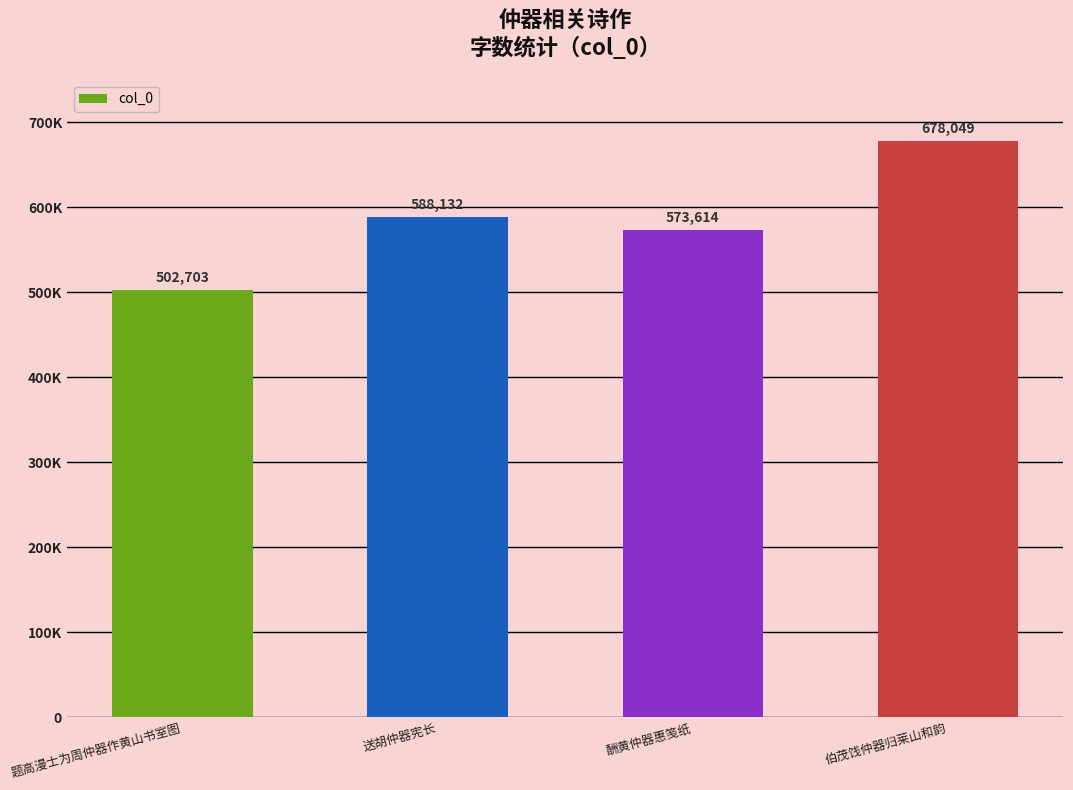

True or false: the data shows 866732 at 题高漫士为周仲器作黄山书室图.

False